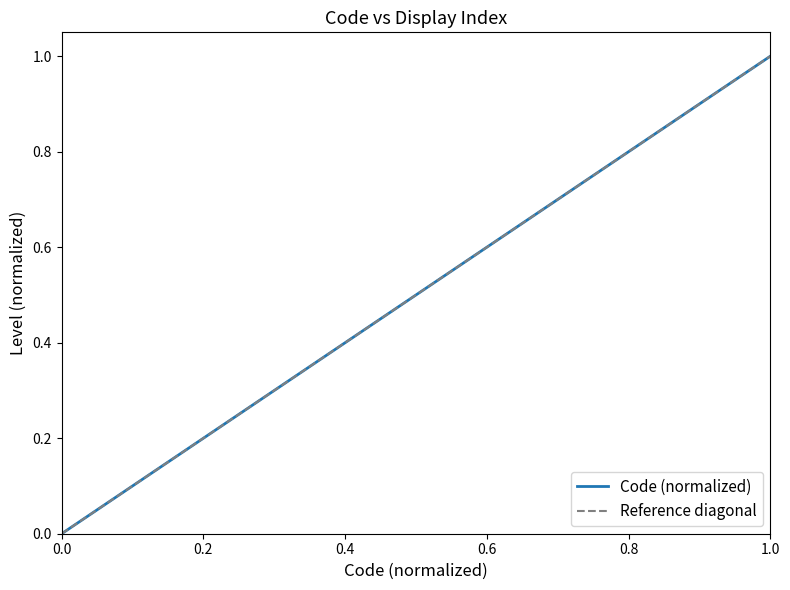

Is this an area chart (filled region under the line)?

No